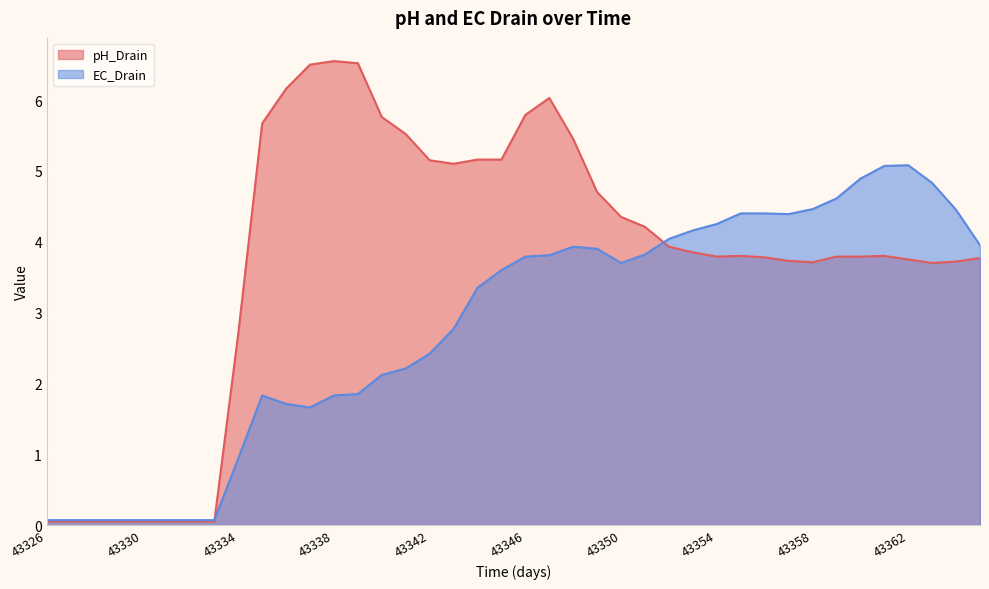

At 43360, list the series in order from smallest to largest.

pH_Drain, EC_Drain